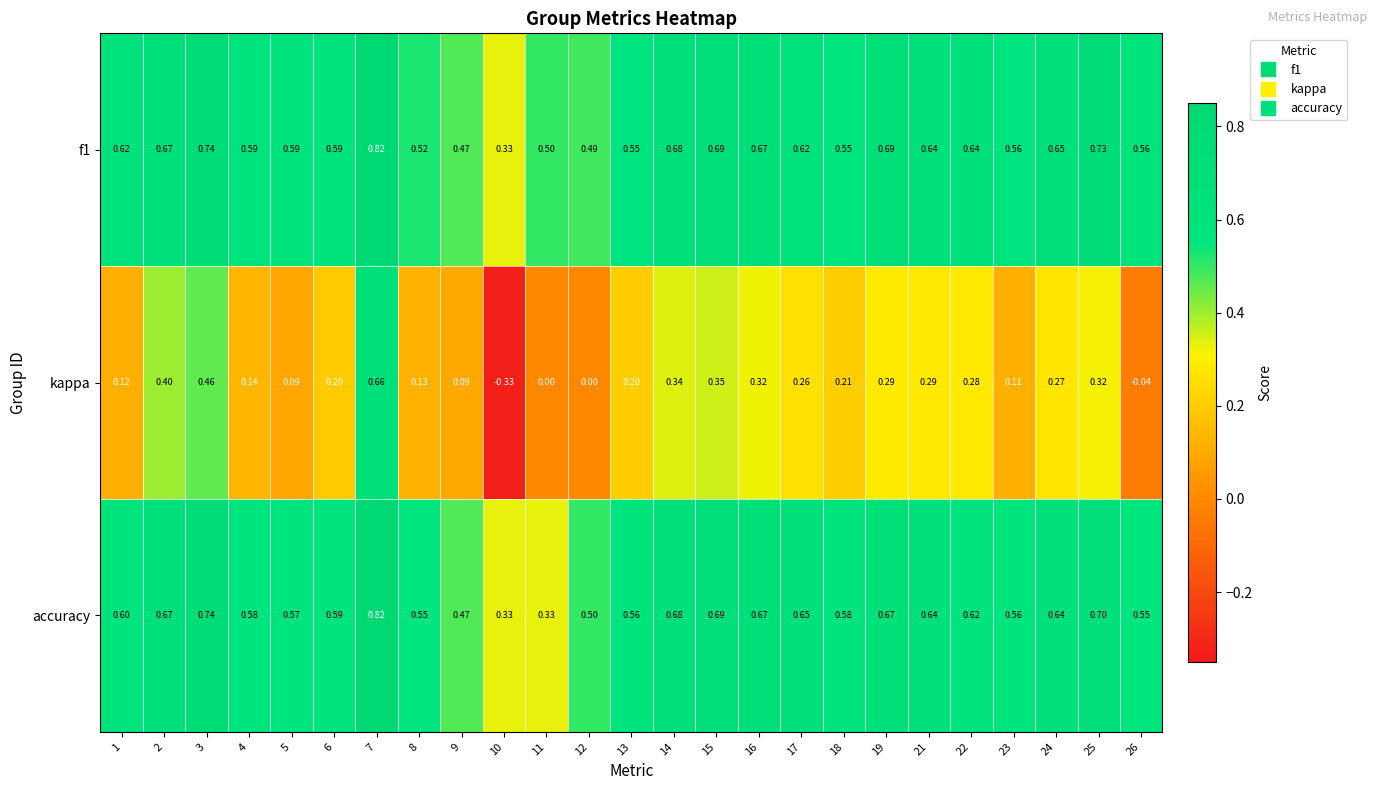

At how many categories does at least one series exceed 0?

25